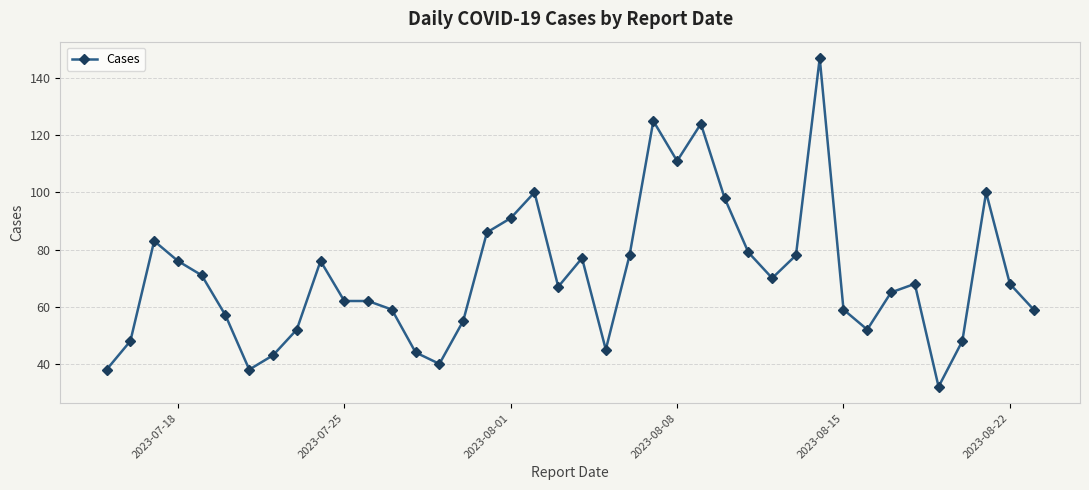

What is the value of the 10th point from the left?

76